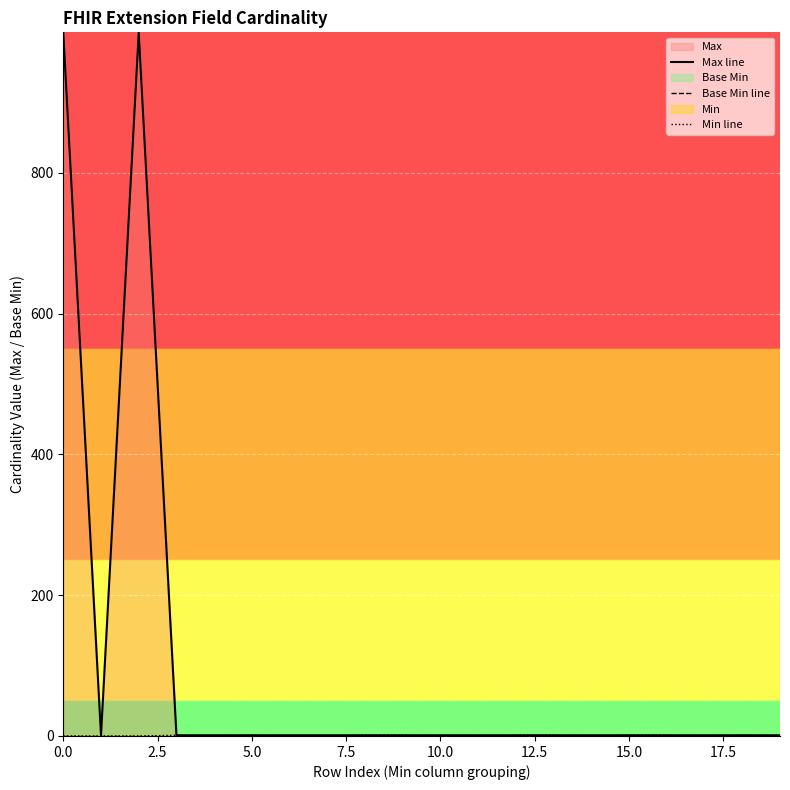

The value of Min line at 14 is 0. True or false?

True